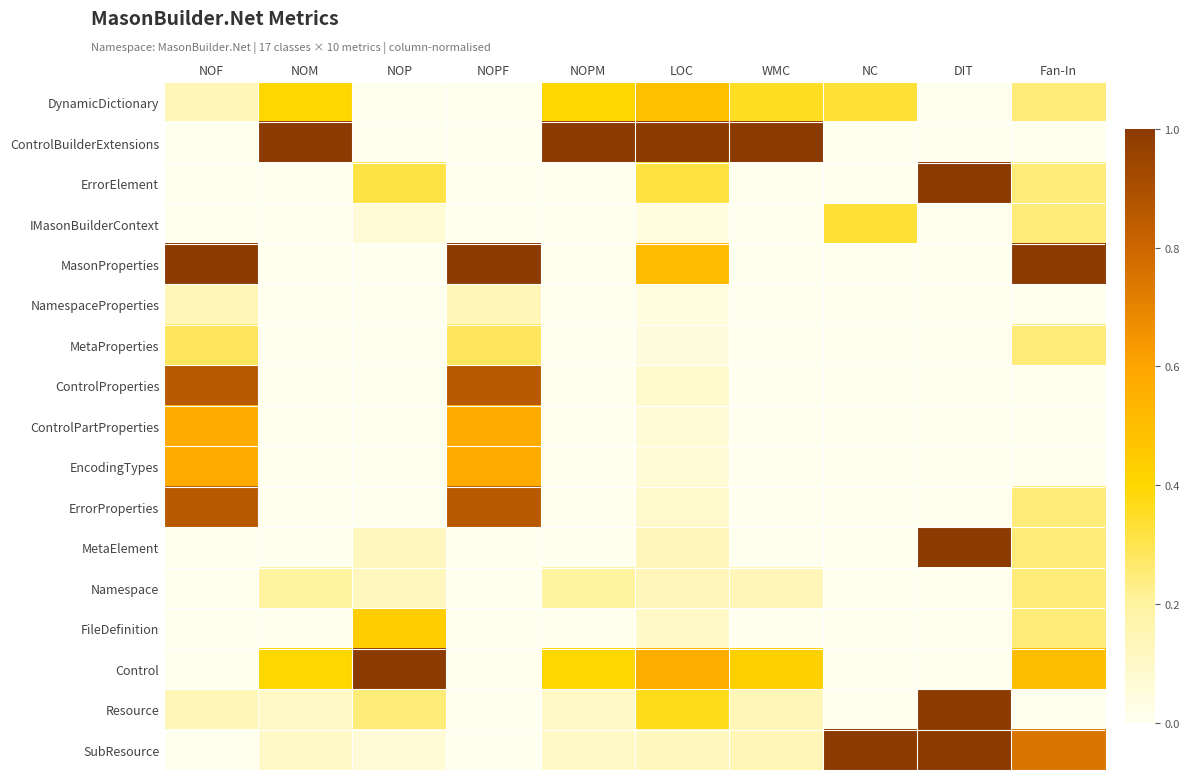

What is the total value across all series at NOPF?

4.3